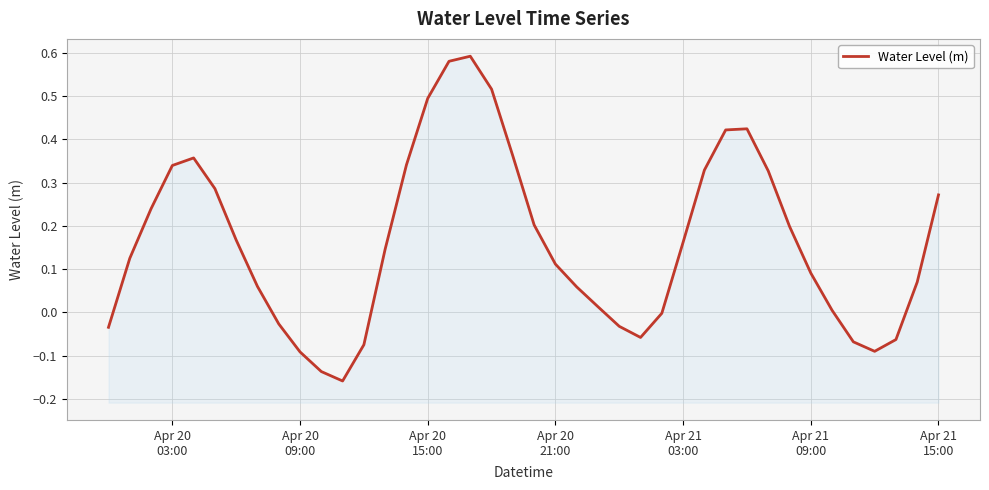

How many values are below 0?

12